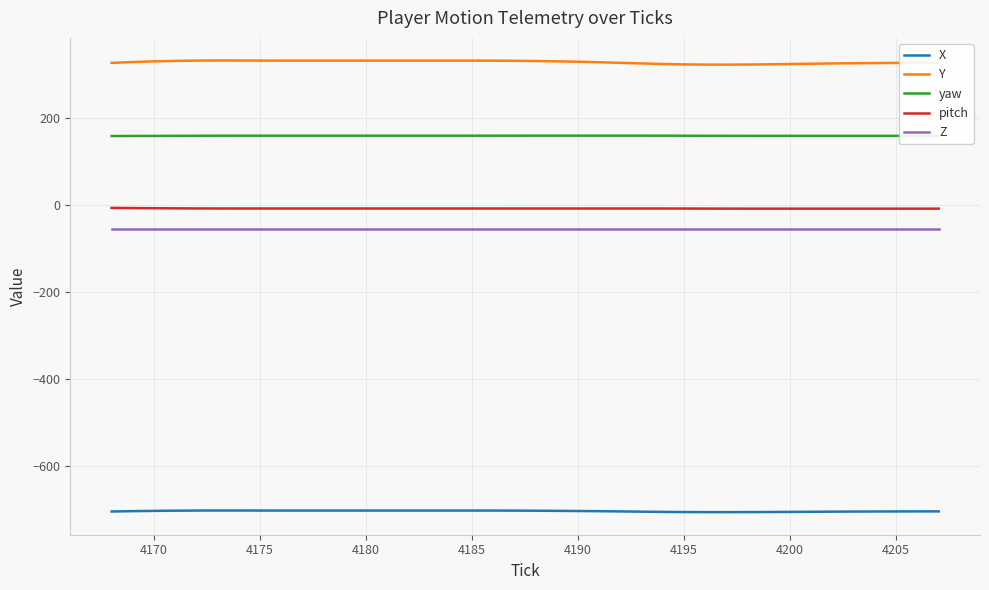

Which series has the largest range (max minus min)?

Y